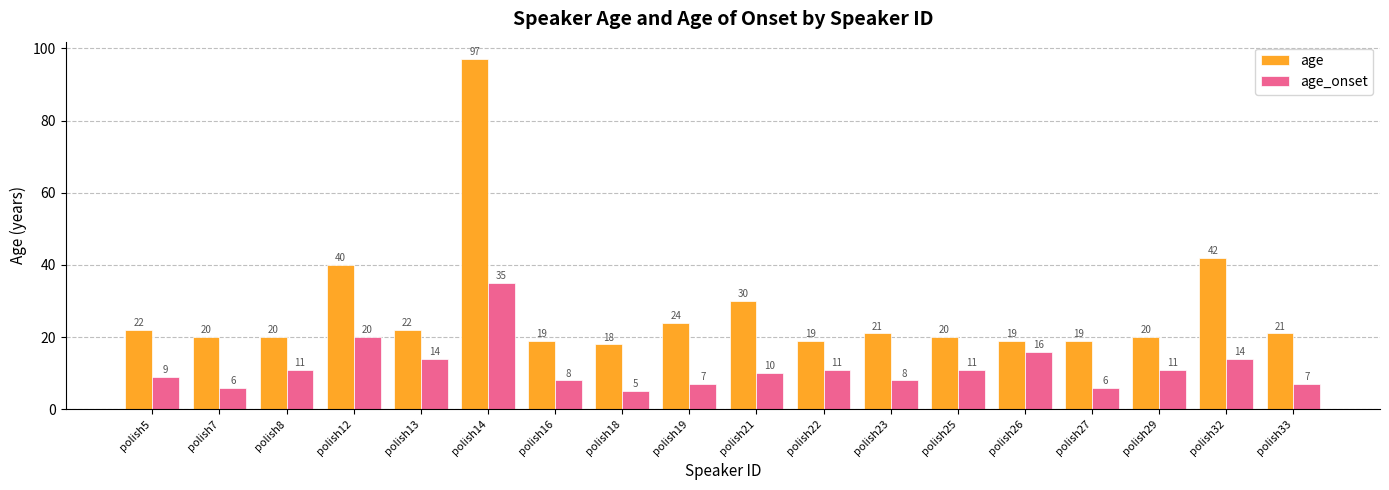

Are the bars grouped side by side (vs. stacked)?

Yes